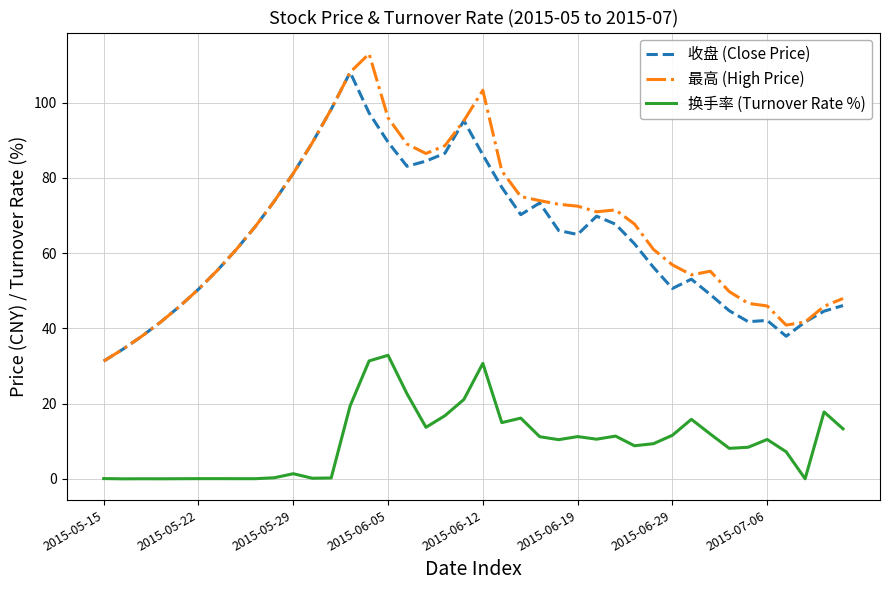

True or false: 换手率 (Turnover Rate %) and 最高 (High Price) intersect in this chart.

False